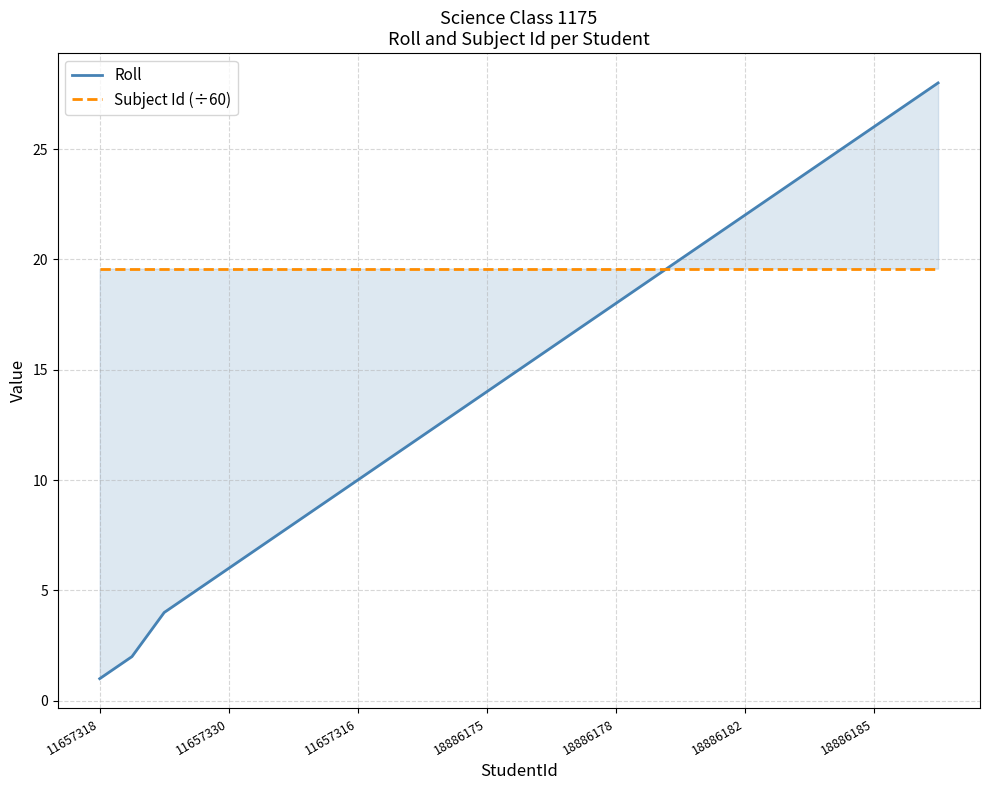

Rank the series by their maximum value, from highest to lowest.

Roll, Subject Id (÷60)